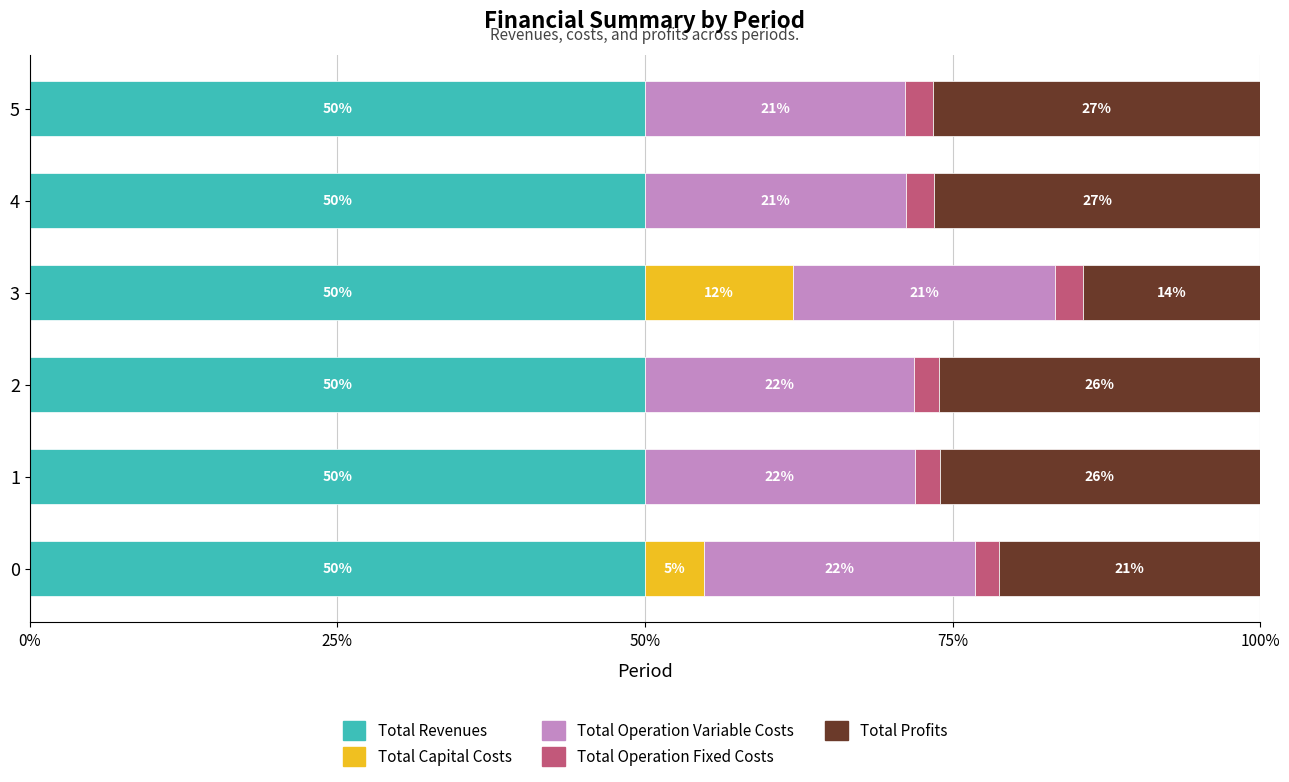

What is the total value across all series at 0?

100.0